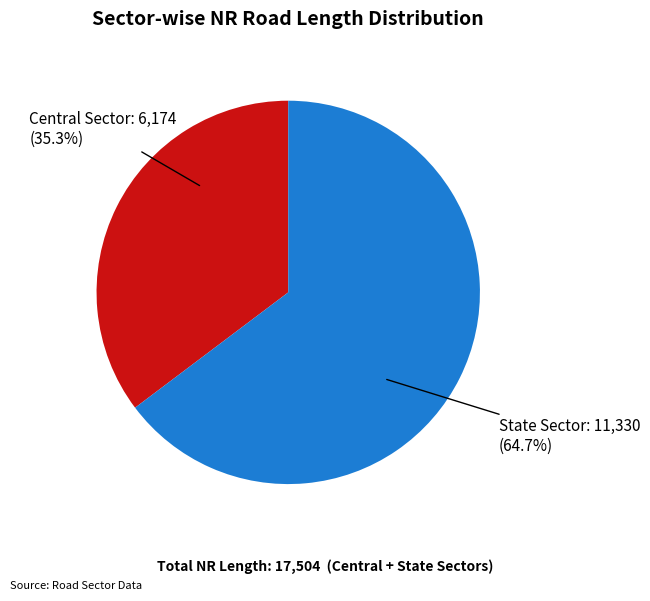

Is there any slice that represents more than half of the pie?

Yes